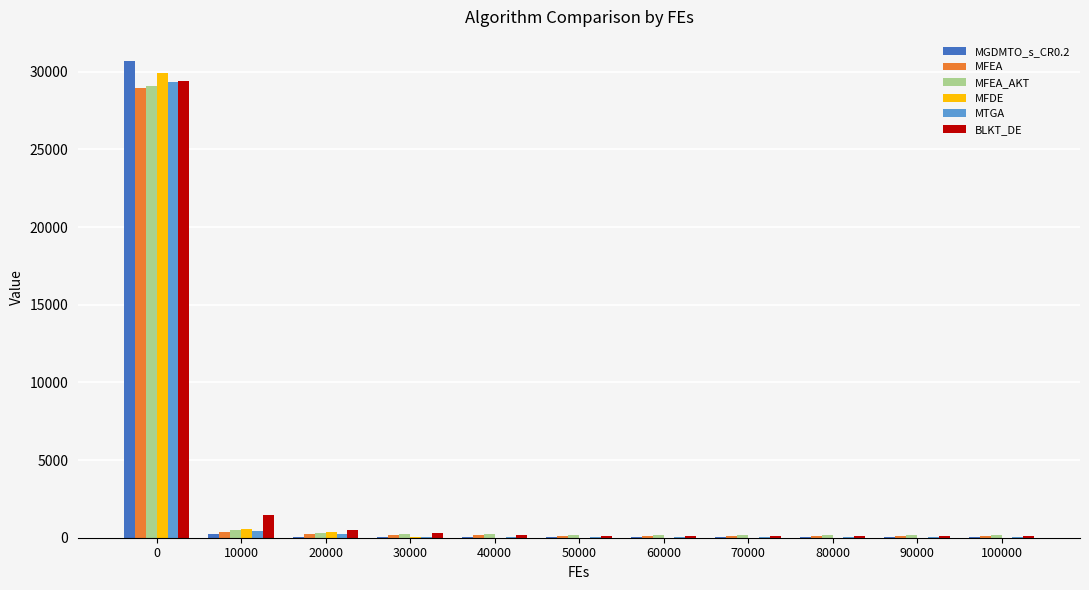

True or false: MFEA has a value of 110.0 at 90000.

True